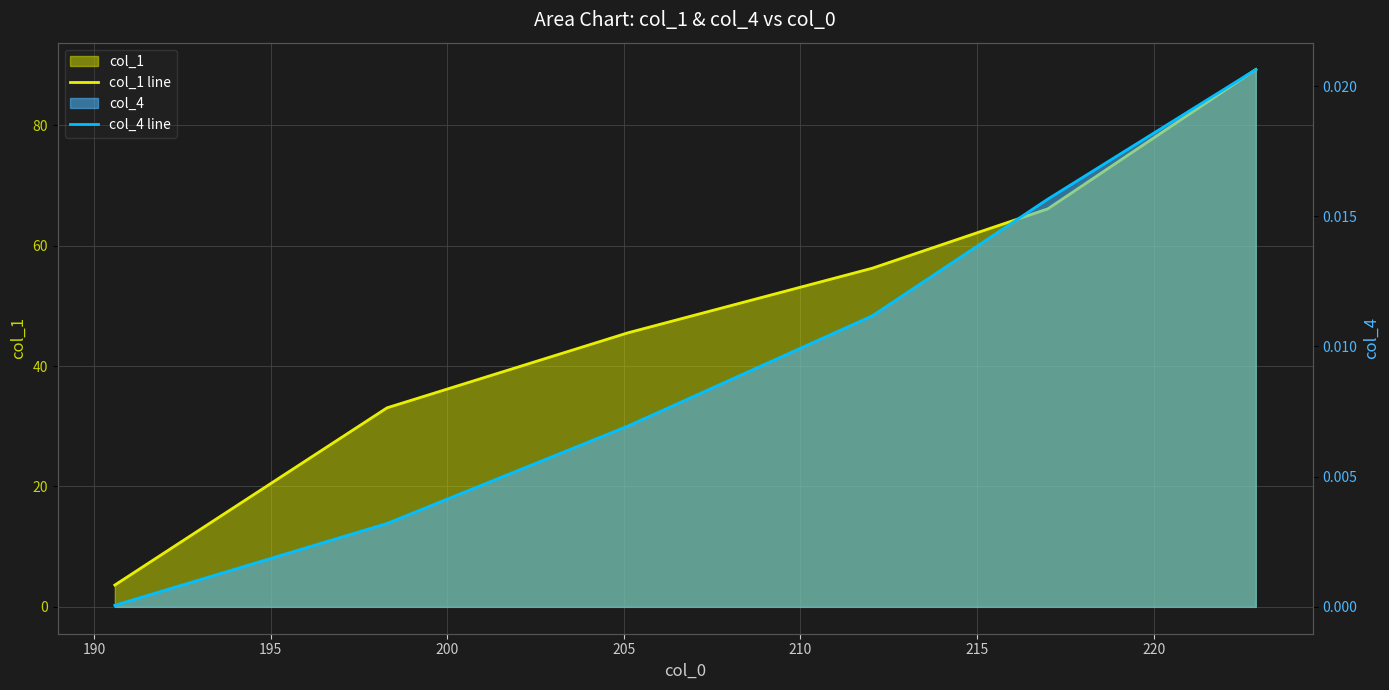

Count the number of categories in the chart.

6